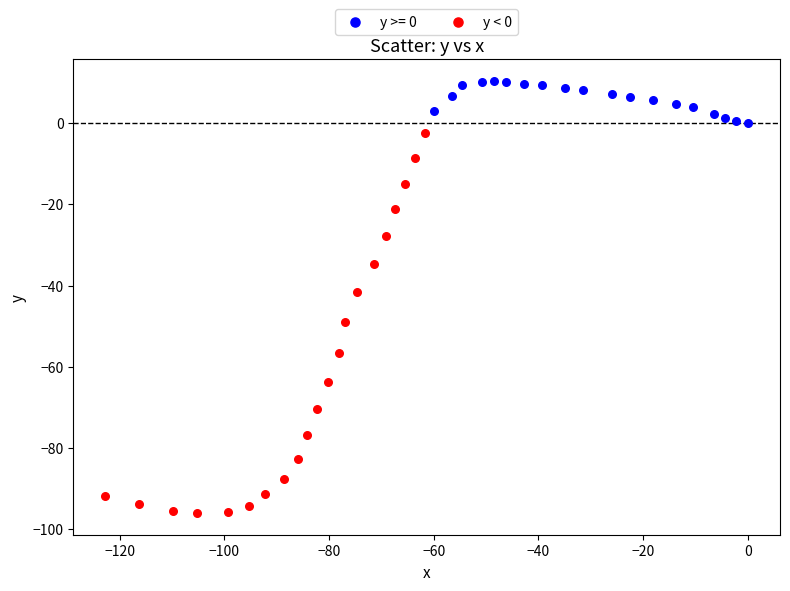

Which series has the widest spread of Y values?

y < 0